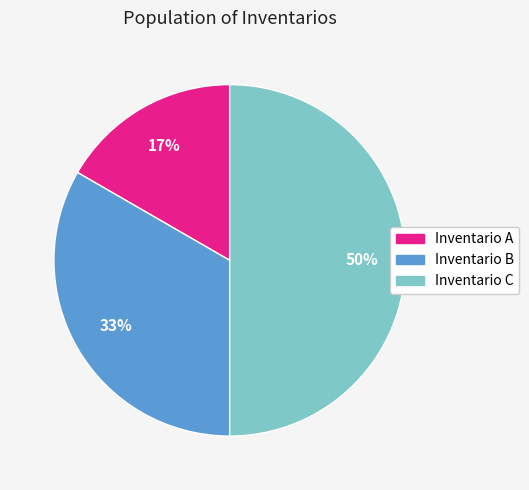

How many segments does this pie chart have?

3